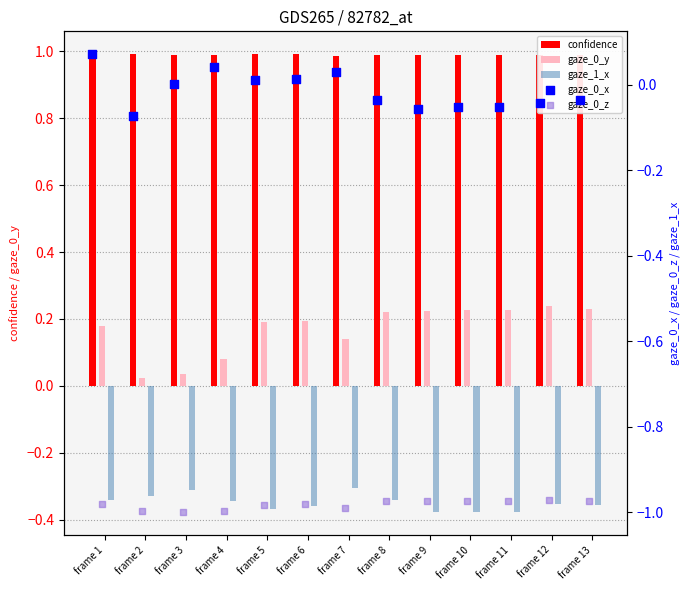

At which category is the sum across all series the highest?

frame 1